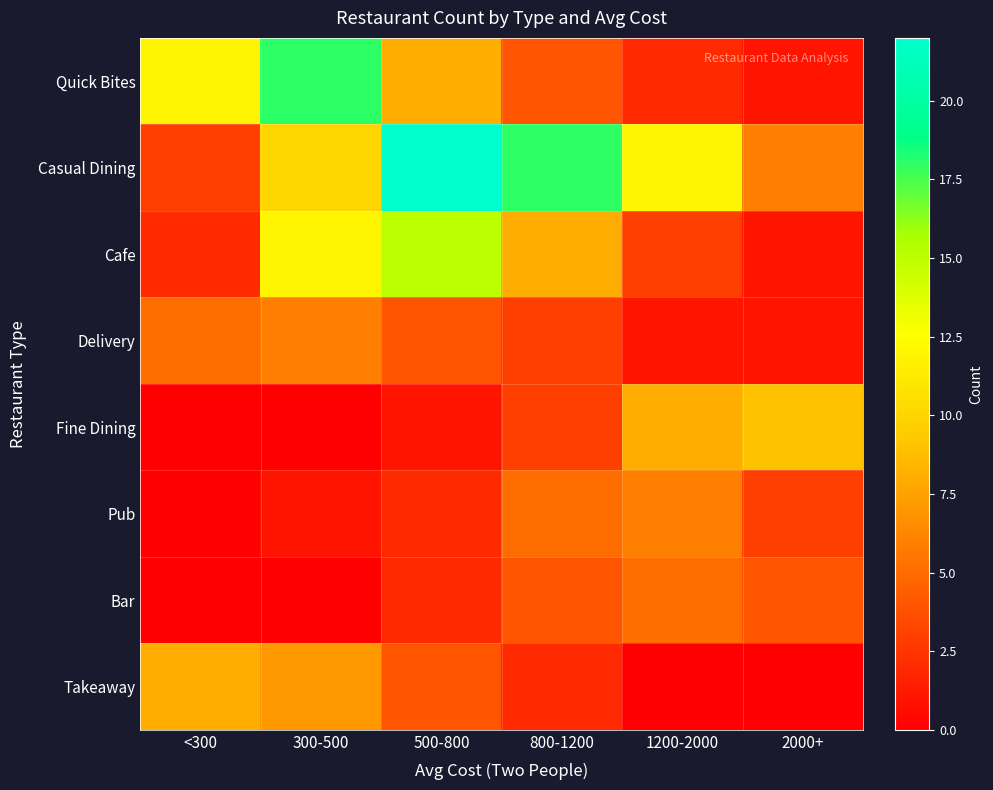

What is the total value across all series at 1200-2000?

37